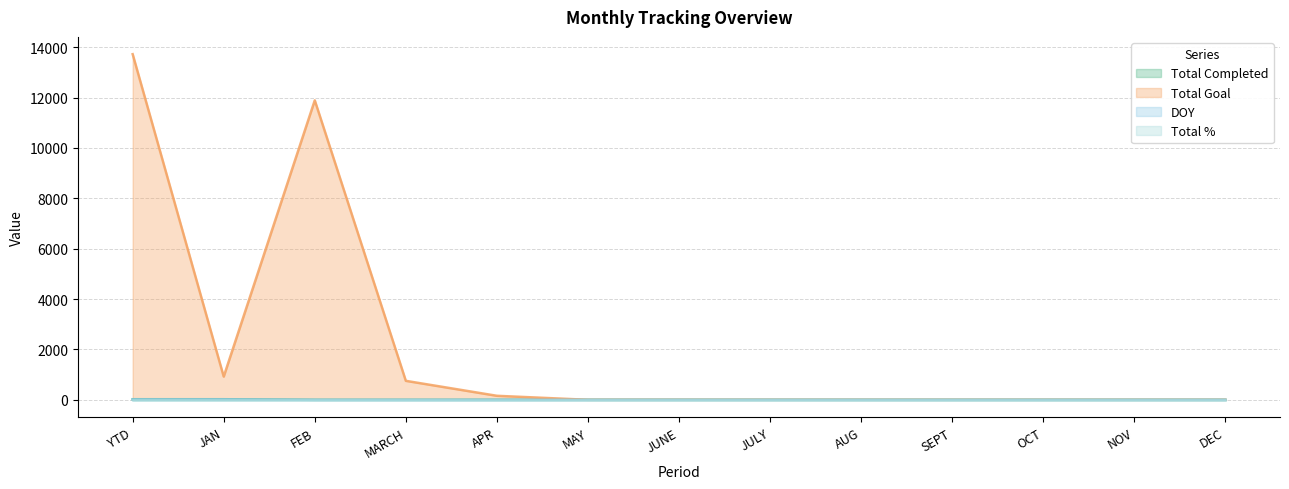

What is the maximum value shown in the chart?

13721